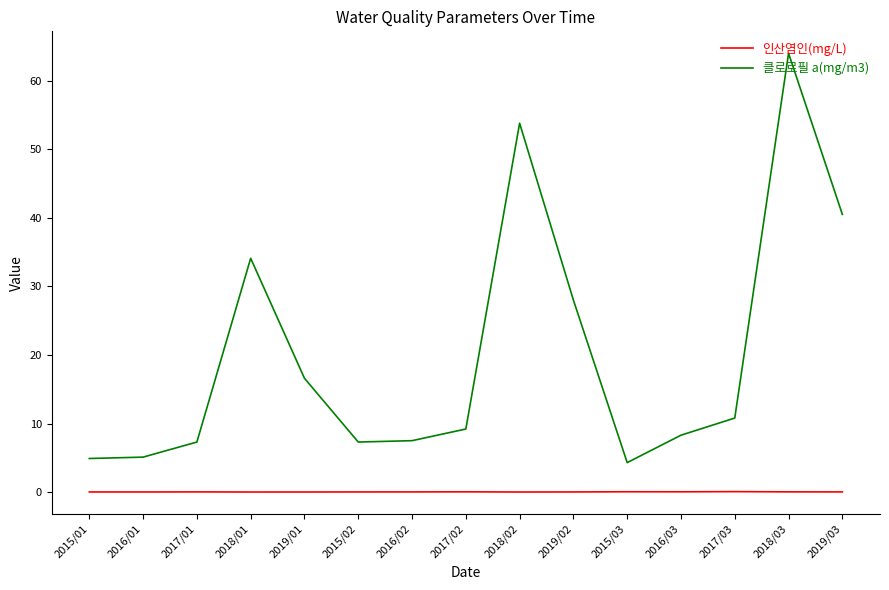

Rank the series by their maximum value, from lowest to highest.

인산염인(mg/L), 클로로필 a(mg/m3)